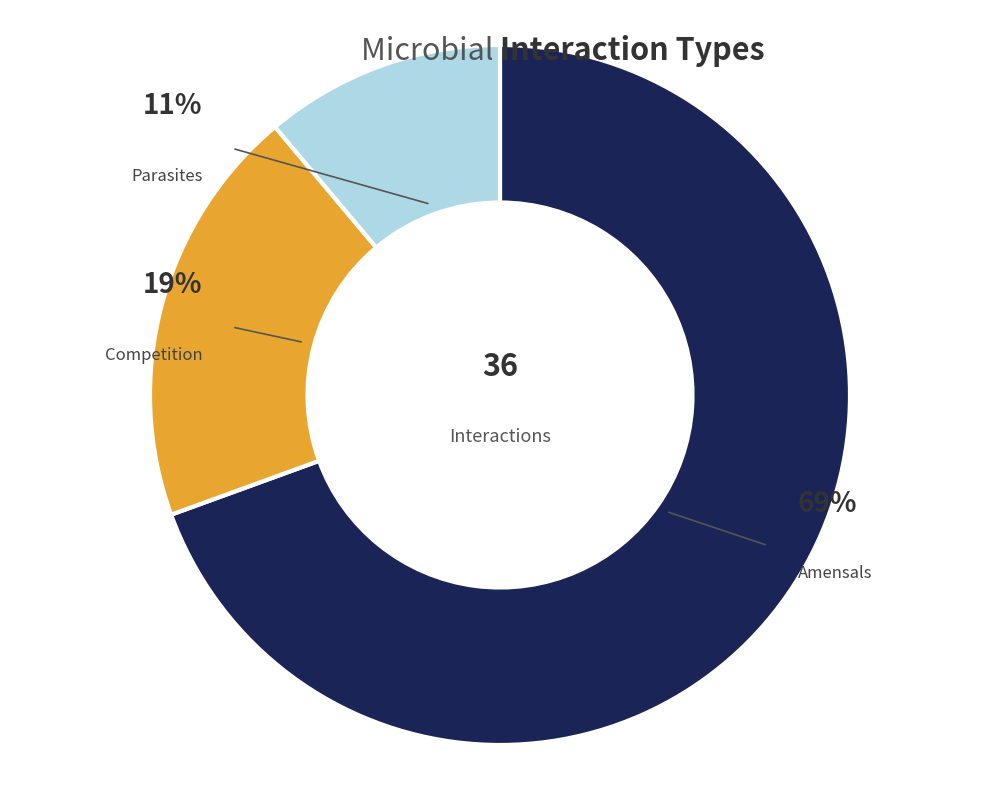

True or false: Penicillium rubens accounts for 6% of the total.

False